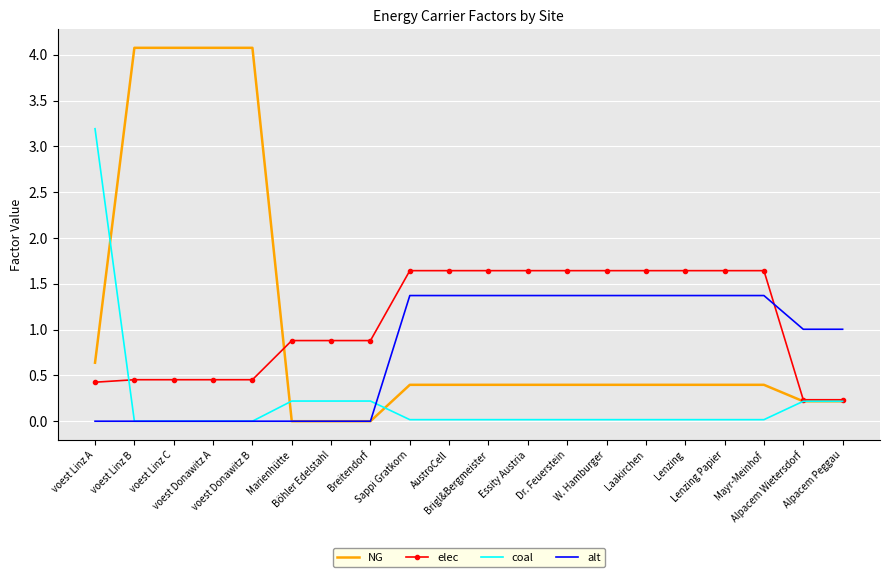

True or false: alt has a value of 2.0 at Mayr-Meinhof.

False